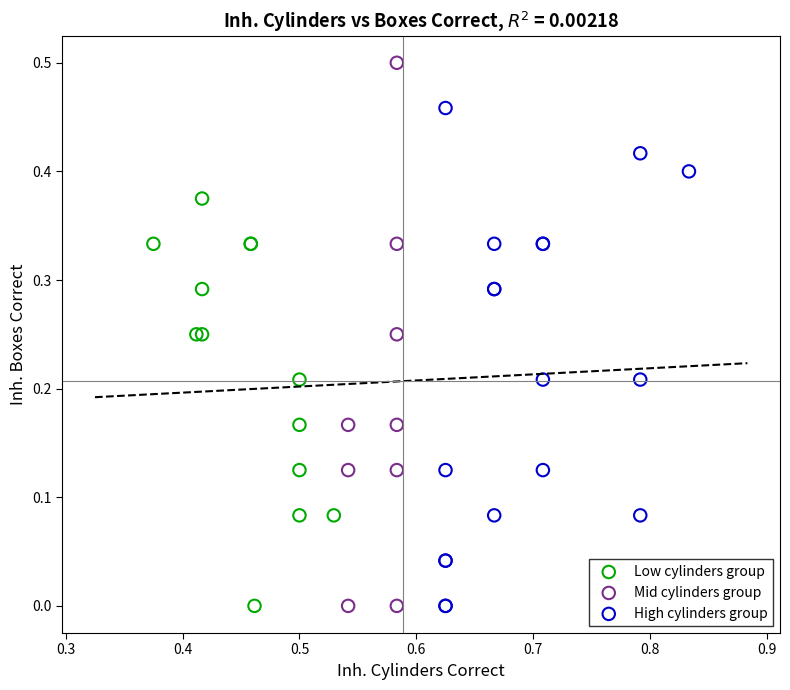

Which series contains the highest Y value?

Mid cylinders group